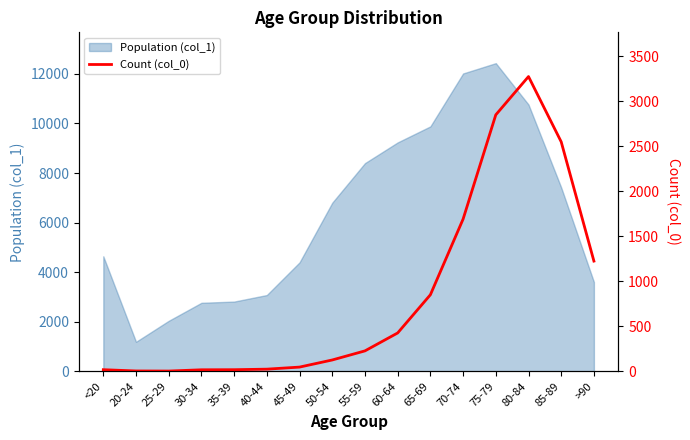

Which label corresponds to the smallest value in the chart?

25-29